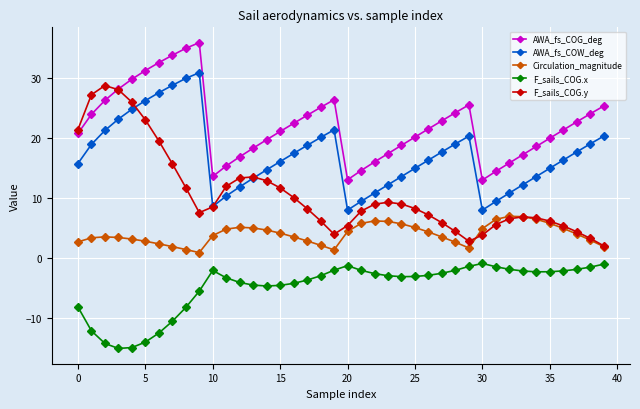

In Circulation_magnitude, how many points are higher than both neighbors (excluding endpoints)?

4